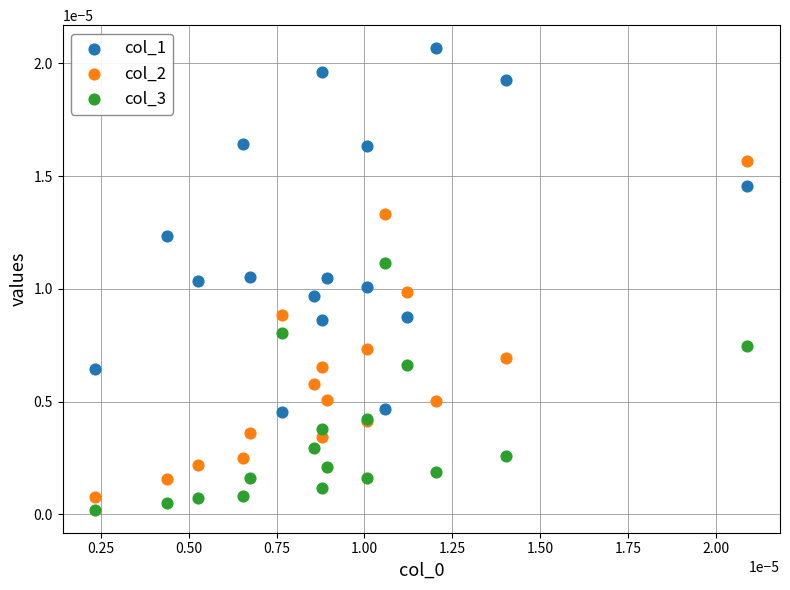

Which series contains the highest Y value?

col_1